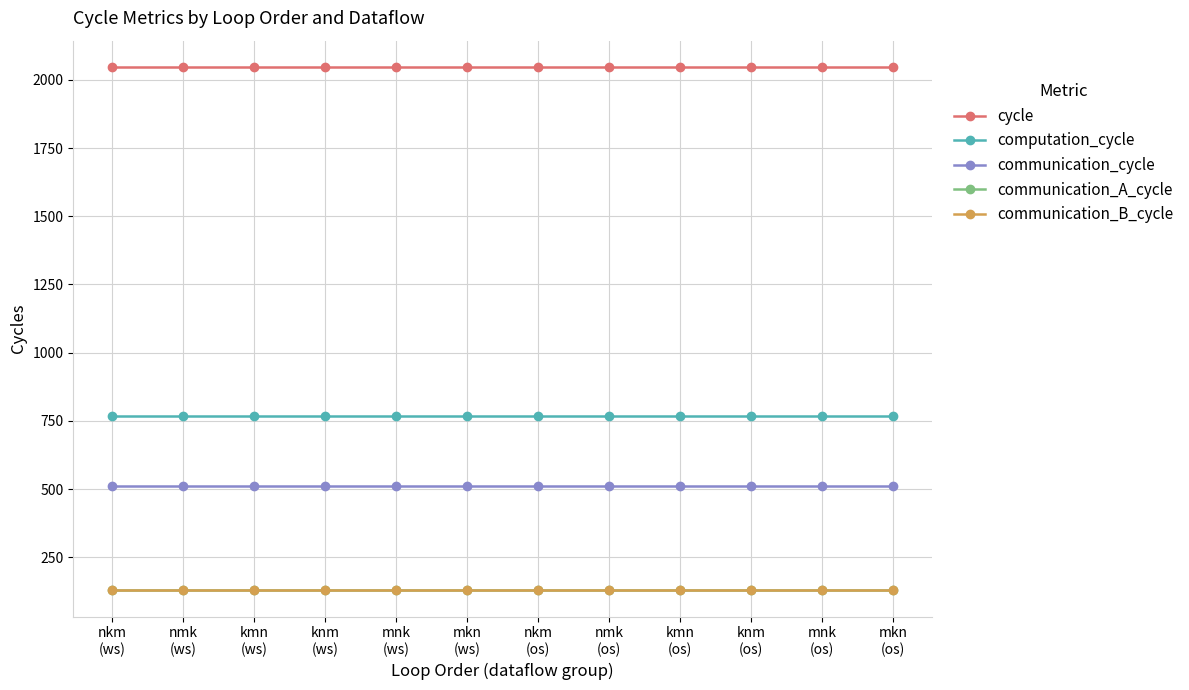

True or false: communication_A_cycle has a value of 128 at nkm
(ws).

True